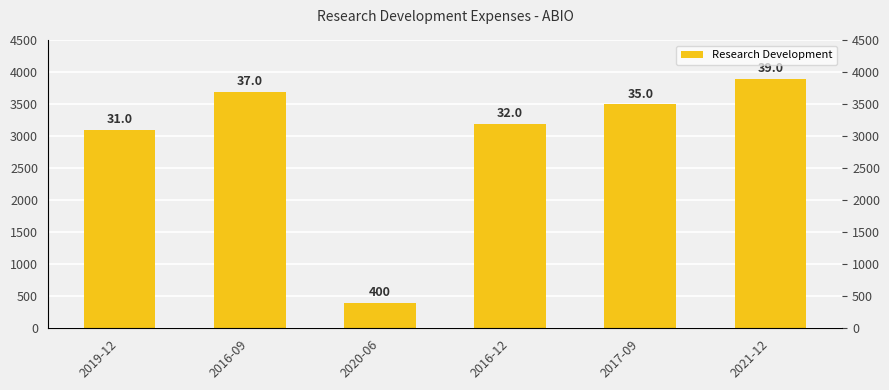

What is the difference between the maximum and minimum values?

3500